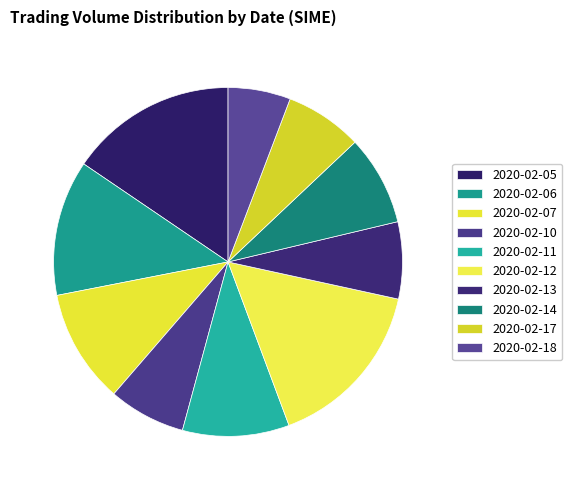

To the nearest percent, what is the difference between the largest and smallest slice percentages?

10%